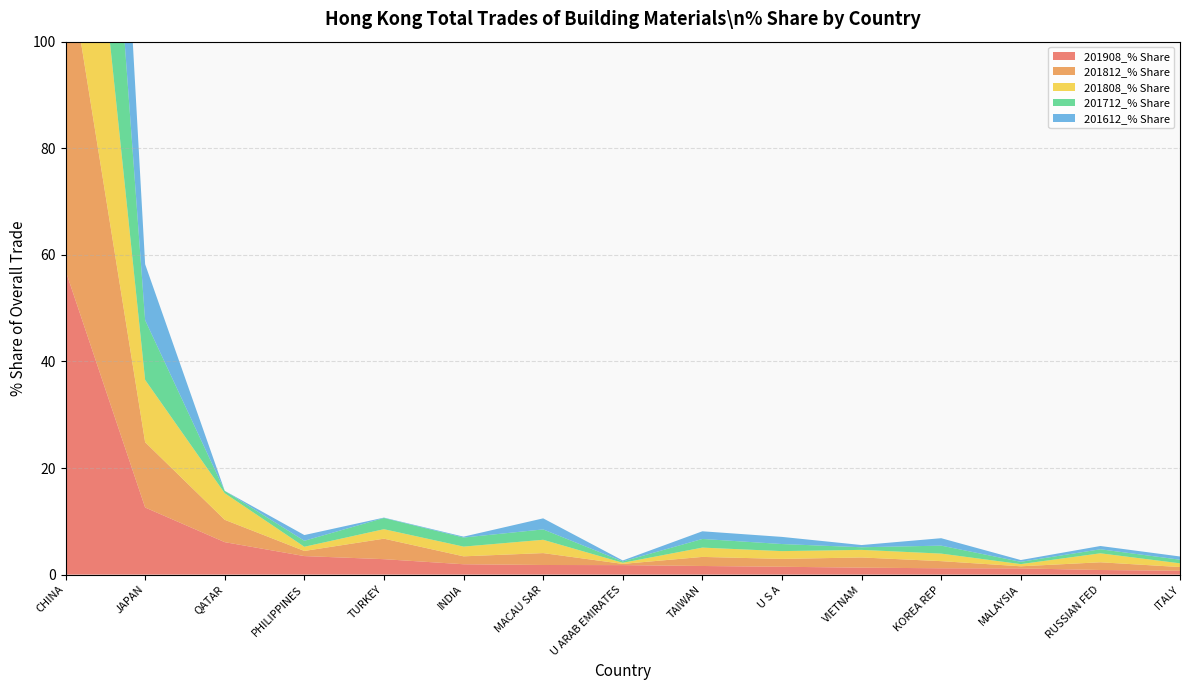

Reading right to left, transcribe all the data shown in this chart.

201908_% Share: ITALY=0.7	RUSSIAN FED=0.9	MALAYSIA=1.2	KOREA REP=1.2	VIETNAM=1.3	U S A=1.5	TAIWAN=1.6	U ARAB EMIRATES=1.8	MACAU SAR=1.8	INDIA=1.9	TURKEY=2.9	PHILIPPINES=3.5	QATAR=6.1	JAPAN=12.6	CHINA=57.1
201812_% Share: ITALY=0.7	RUSSIAN FED=1.4	MALAYSIA=0.4	KOREA REP=1.3	VIETNAM=1.9	U S A=1.5	TAIWAN=1.7	U ARAB EMIRATES=0.2	MACAU SAR=2.2	INDIA=1.5	TURKEY=3.8	PHILIPPINES=1.0	QATAR=4.2	JAPAN=12.3	CHINA=60.9
201808_% Share: ITALY=0.7	RUSSIAN FED=1.7	MALAYSIA=0.4	KOREA REP=1.4	VIETNAM=1.4	U S A=1.5	TAIWAN=1.7	U ARAB EMIRATES=0.2	MACAU SAR=2.5	INDIA=1.8	TURKEY=1.8	PHILIPPINES=0.8	QATAR=5.0	JAPAN=11.7	CHINA=61.9
201712_% Share: ITALY=0.7	RUSSIAN FED=0.8	MALAYSIA=0.4	KOREA REP=1.5	VIETNAM=0.5	U S A=1.3	TAIWAN=1.6	U ARAB EMIRATES=0.3	MACAU SAR=1.9	INDIA=1.7	TURKEY=2.1	PHILIPPINES=1.1	QATAR=0.4	JAPAN=11.2	CHINA=70.8
201612_% Share: ITALY=0.6	RUSSIAN FED=0.6	MALAYSIA=0.3	KOREA REP=1.4	VIETNAM=0.4	U S A=1.3	TAIWAN=1.4	U ARAB EMIRATES=0.2	MACAU SAR=2.1	INDIA=0.2	TURKEY=0.1	PHILIPPINES=1.1	QATAR=0.0	JAPAN=10.5	CHINA=76.0